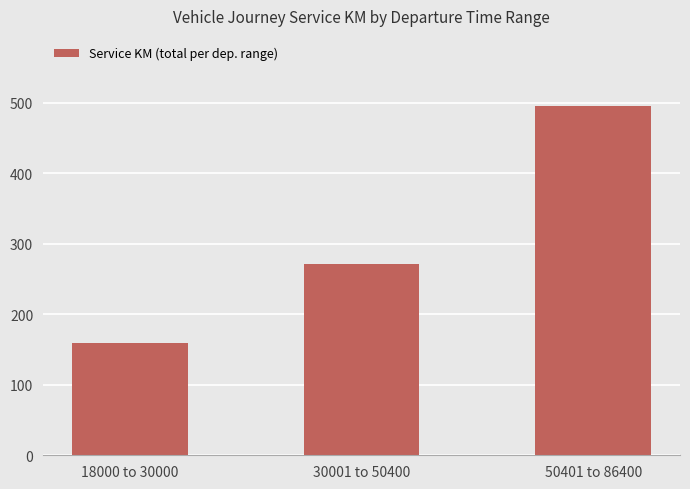

Approximately how many times larger is the value at 18000 to 30000 compared to 30001 to 50400?

0.6